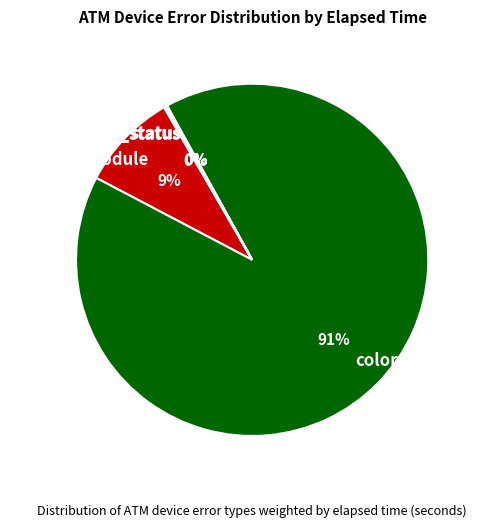

To the nearest percent, what is the difference between the color and Card_module slice percentages?

82%